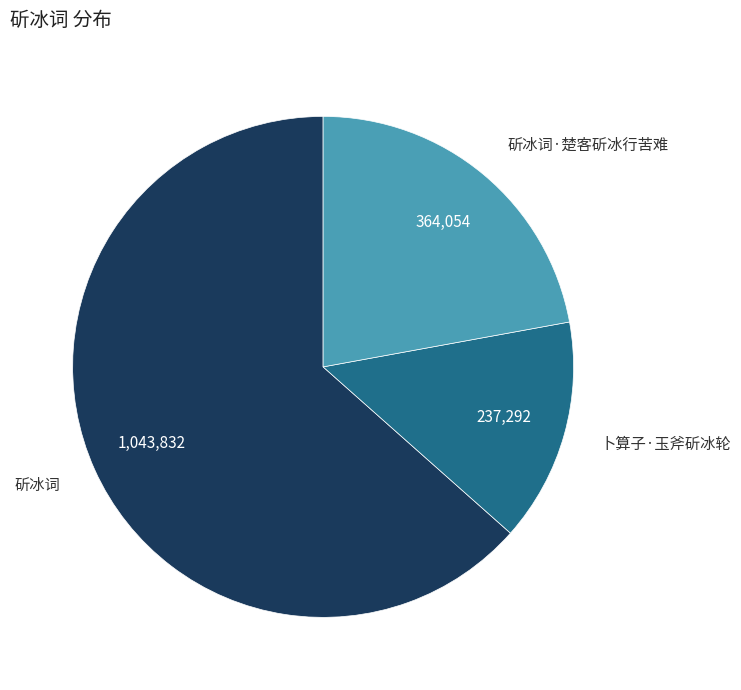

Count the number of slices in the pie.

3